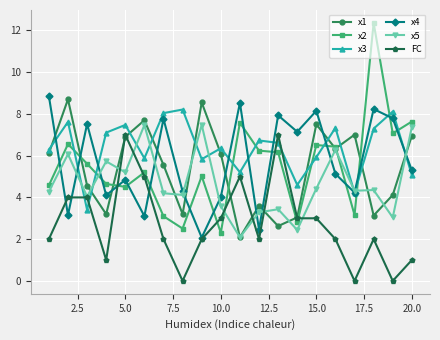

Which series ends up on top after the final intersection of x1 and x3?

x1